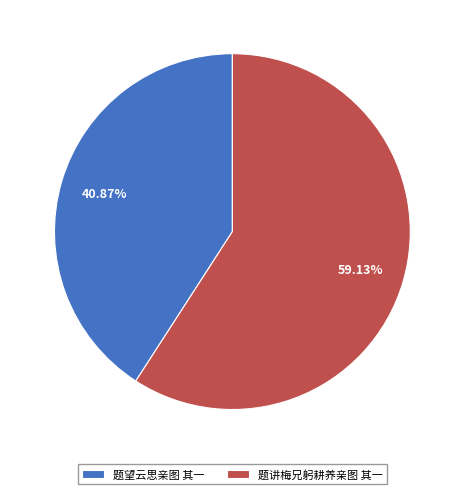

What is the total percentage of 题望云思亲图 其一 and 题讲梅兄躬耕养亲图 其一?

100.0%